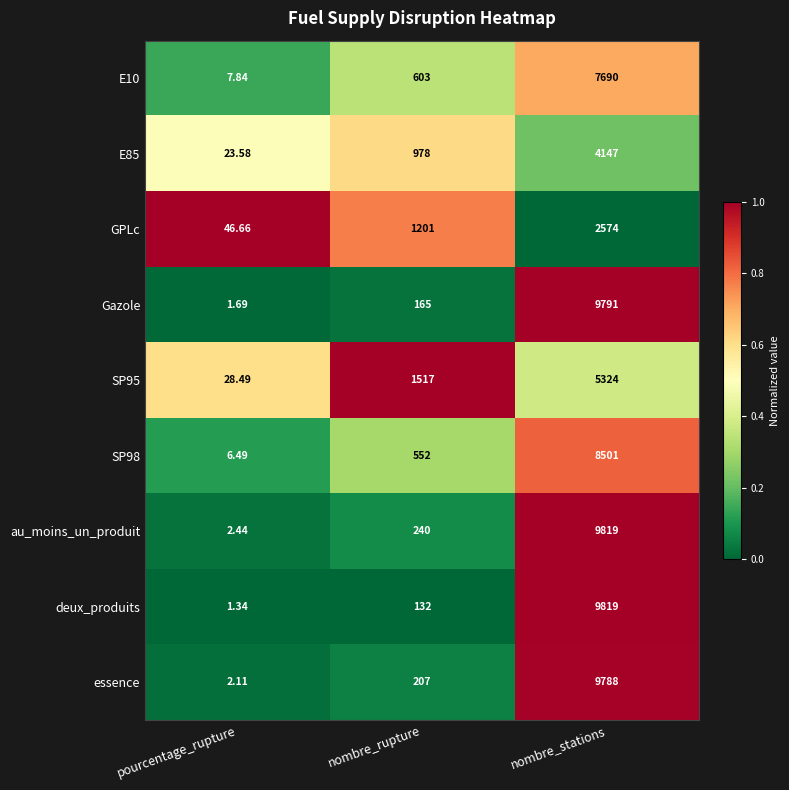

Which series has the largest total across all categories?

au_moins_un_produit